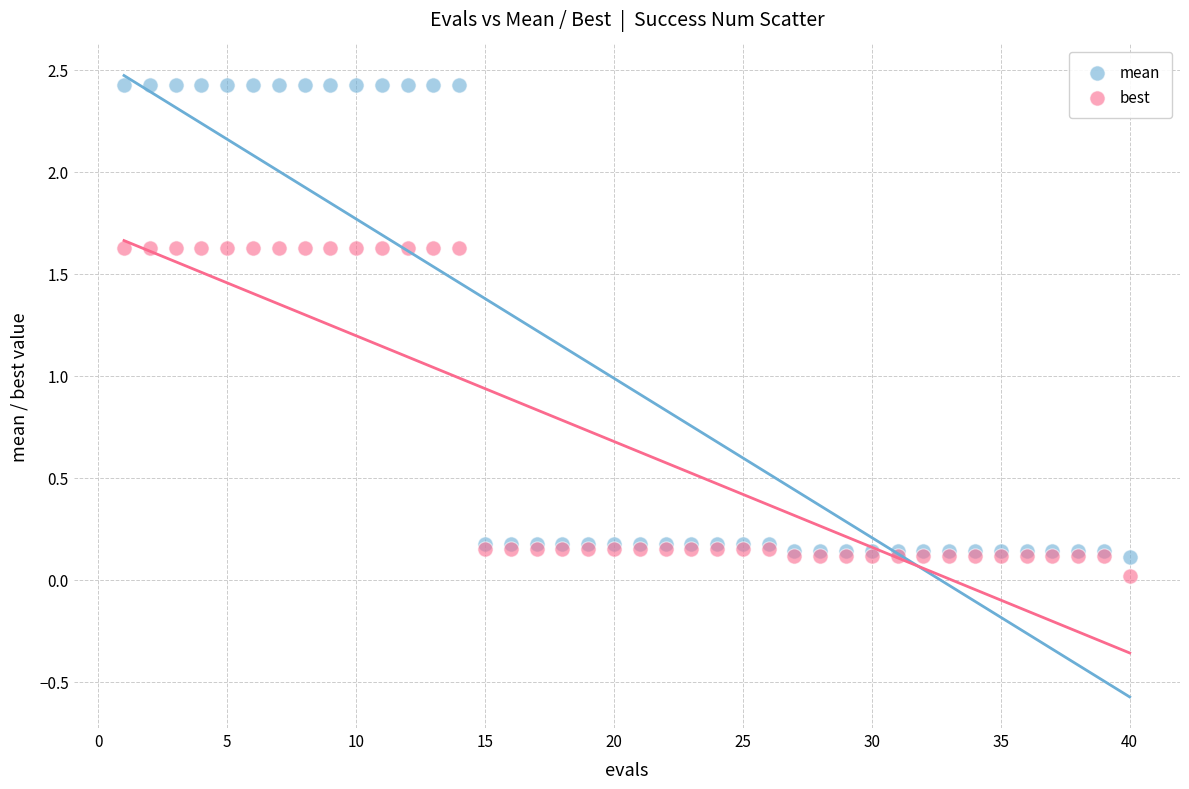

Which series contains the highest Y value?

mean